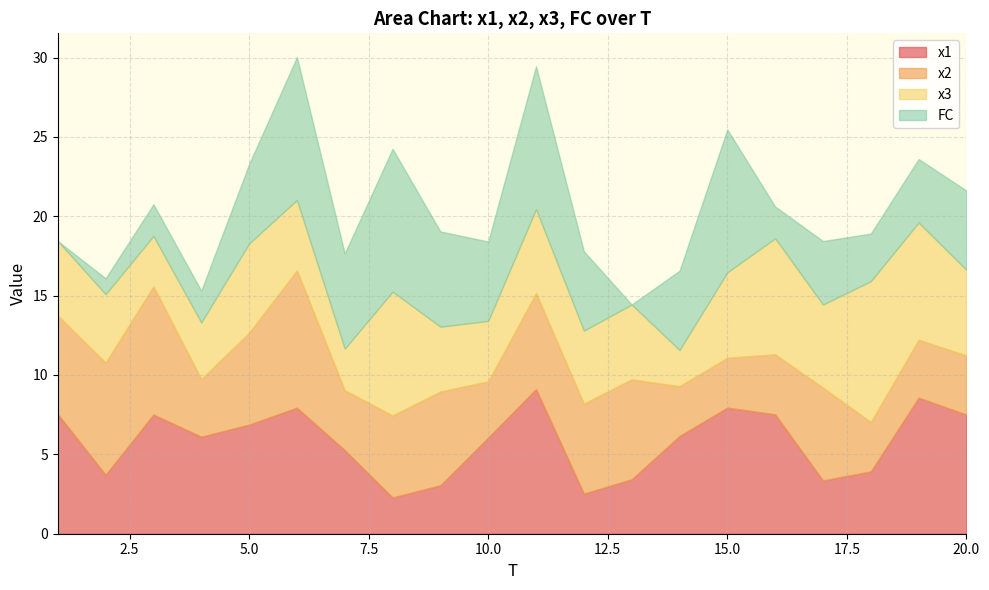

At which label does x3 reach its peak?

18